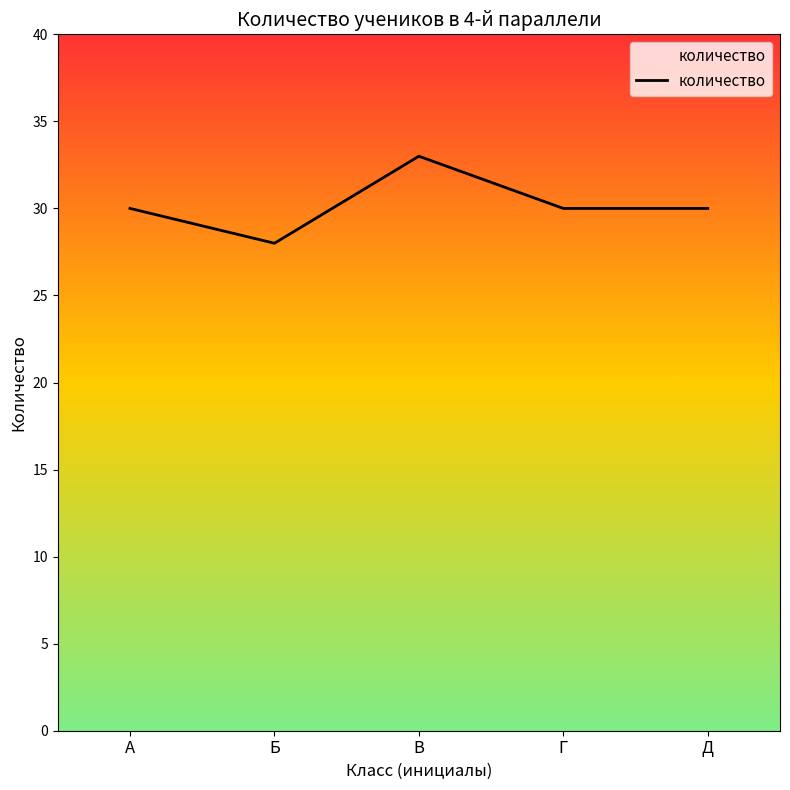

What is the sum of all values?

151